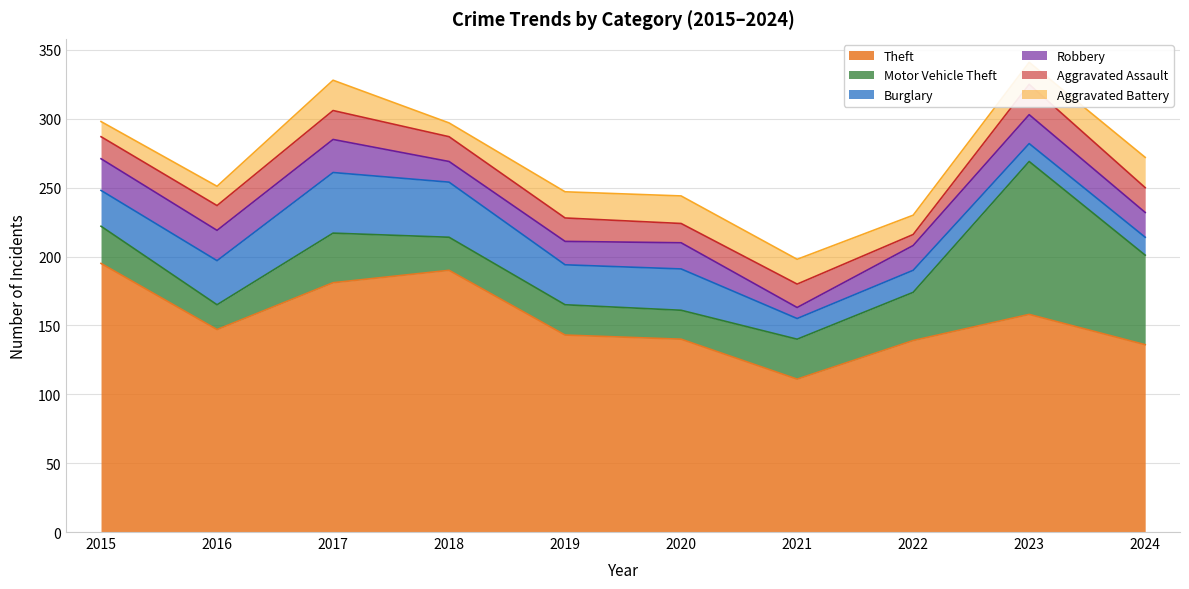

At which category is the sum across all series the highest?

2023